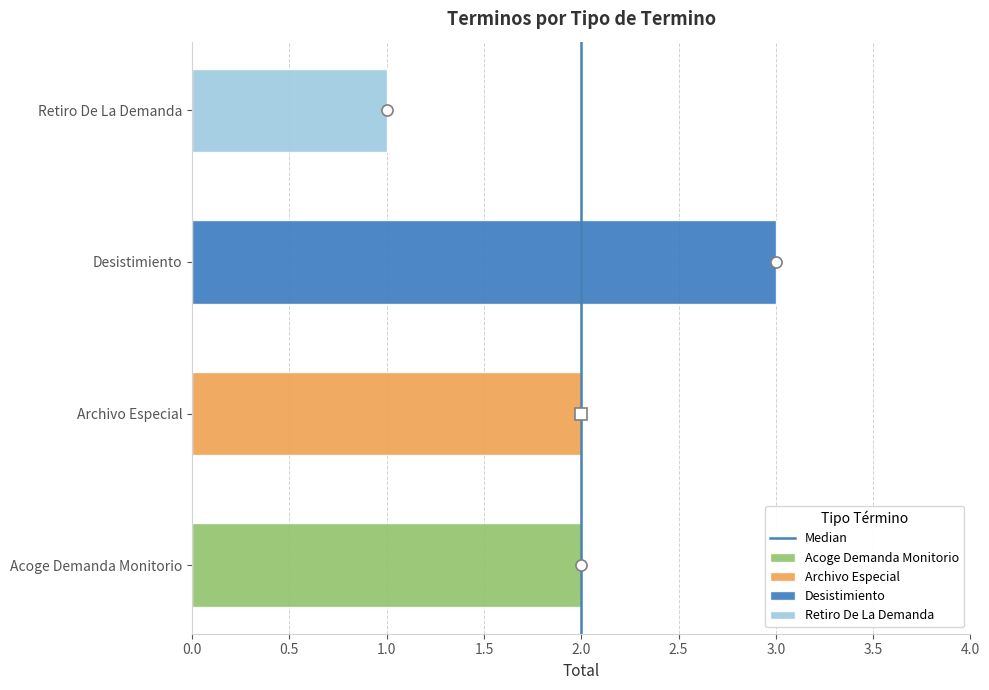

What is the sum of the values at 0.0 and 0.5?

1